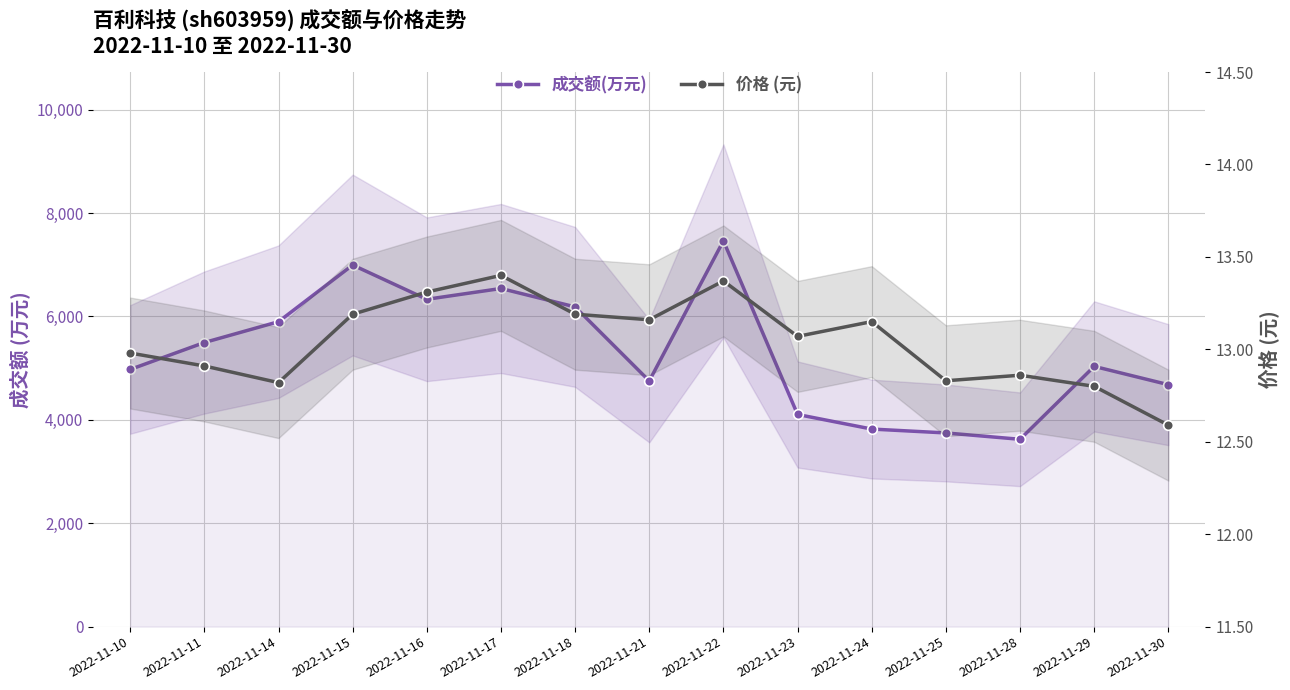

Between 2022-11-16 and 2022-11-17, which is larger?

2022-11-17